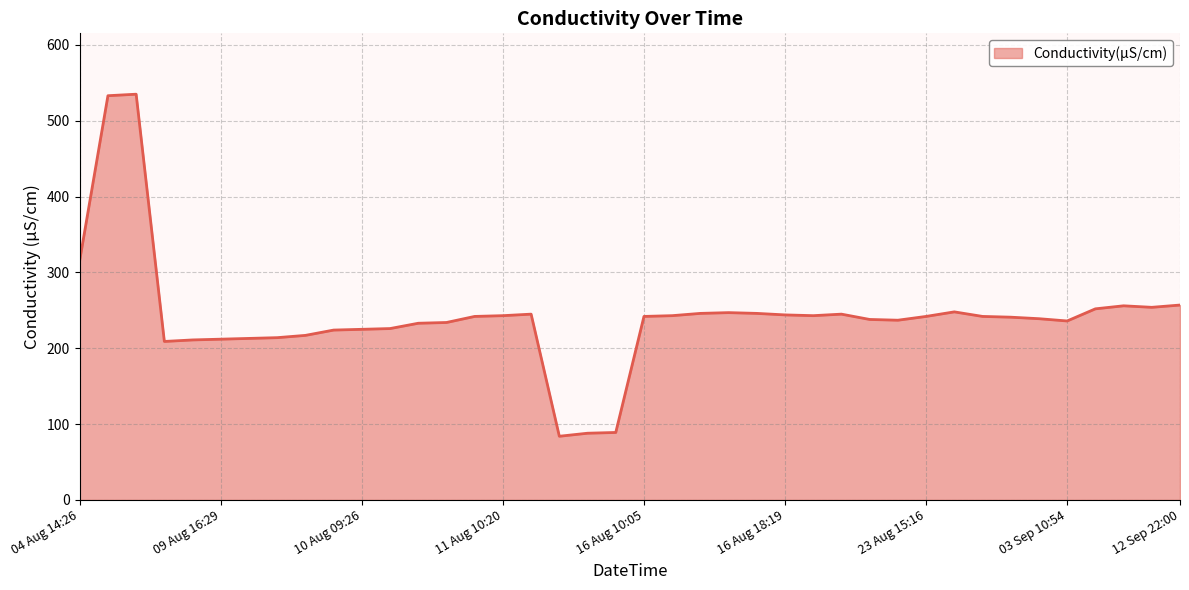

What is the maximum value shown in the chart?

535